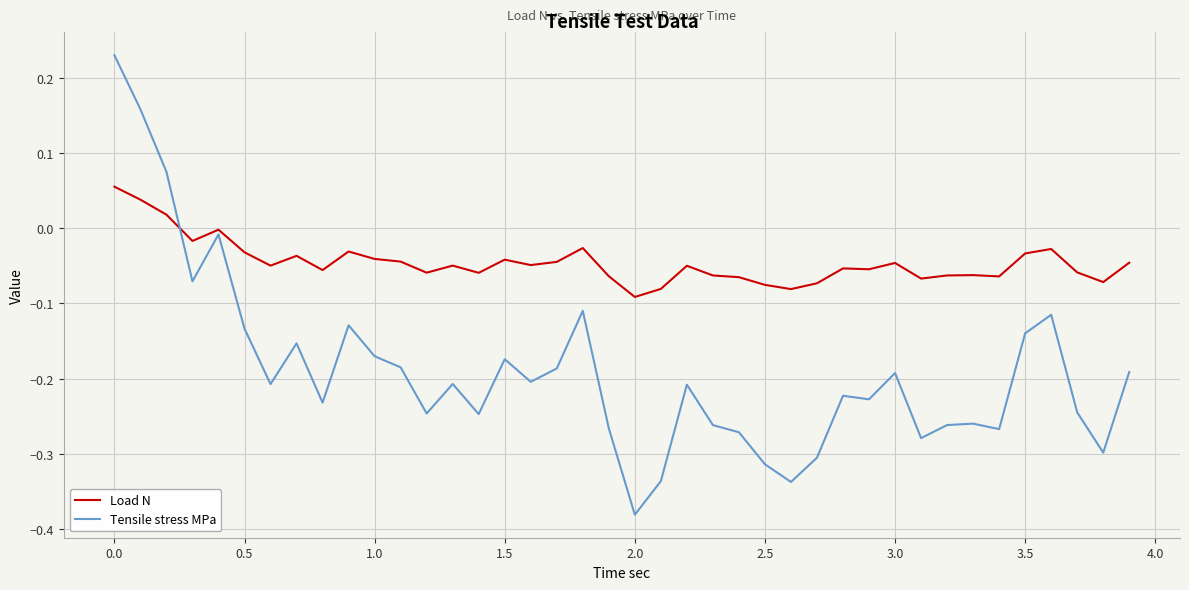

Which series has the largest total across all categories?

Load N